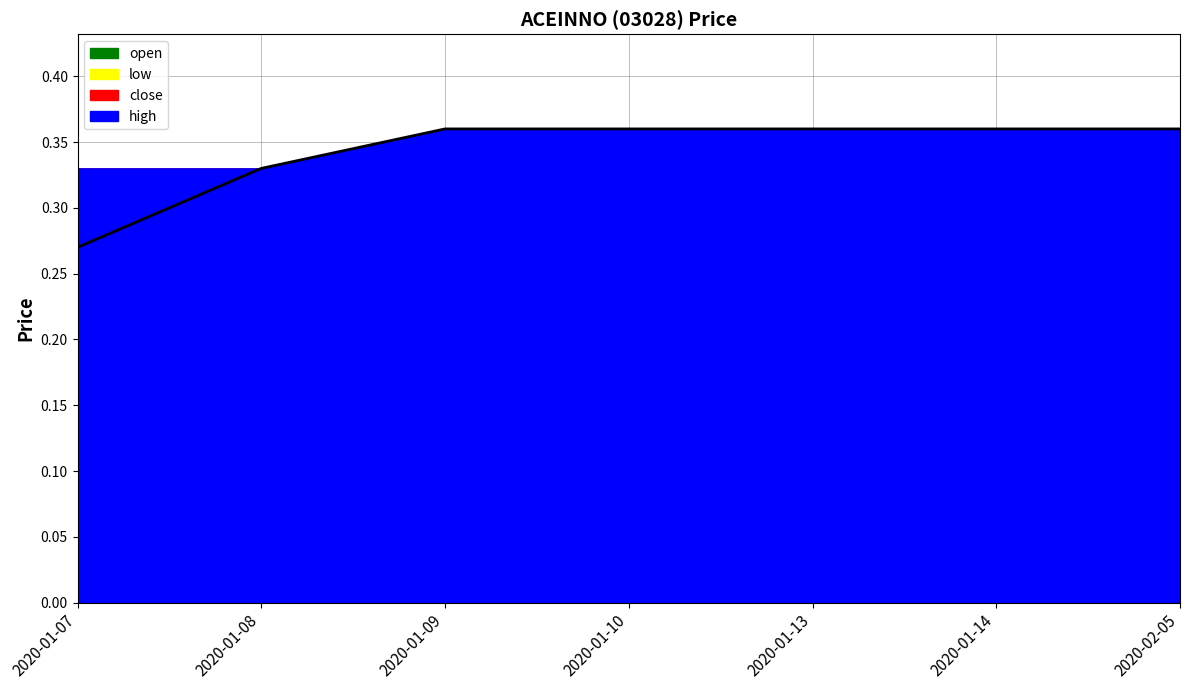

True or false: open and close intersect in this chart.

False